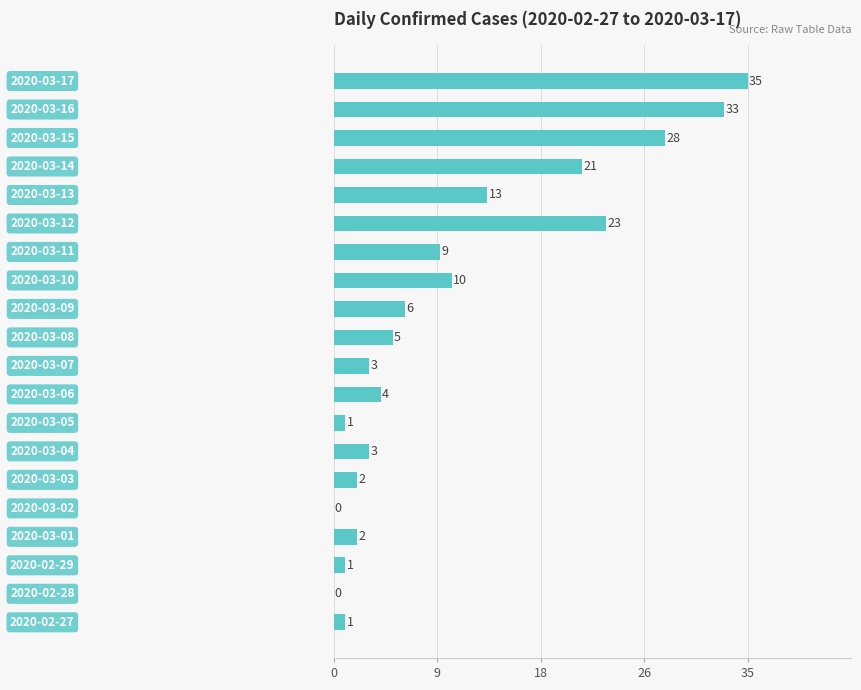

Are the bars horizontal?

Yes